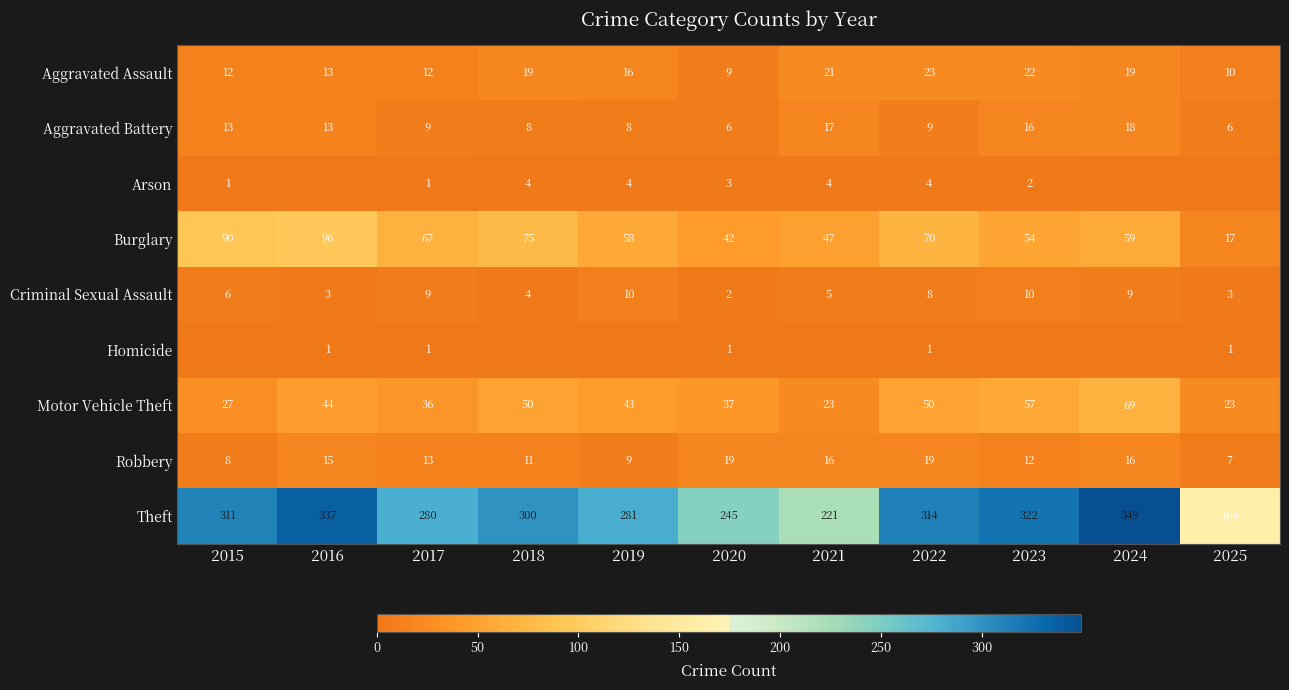

What is the lowest value of the Burglary series?

17